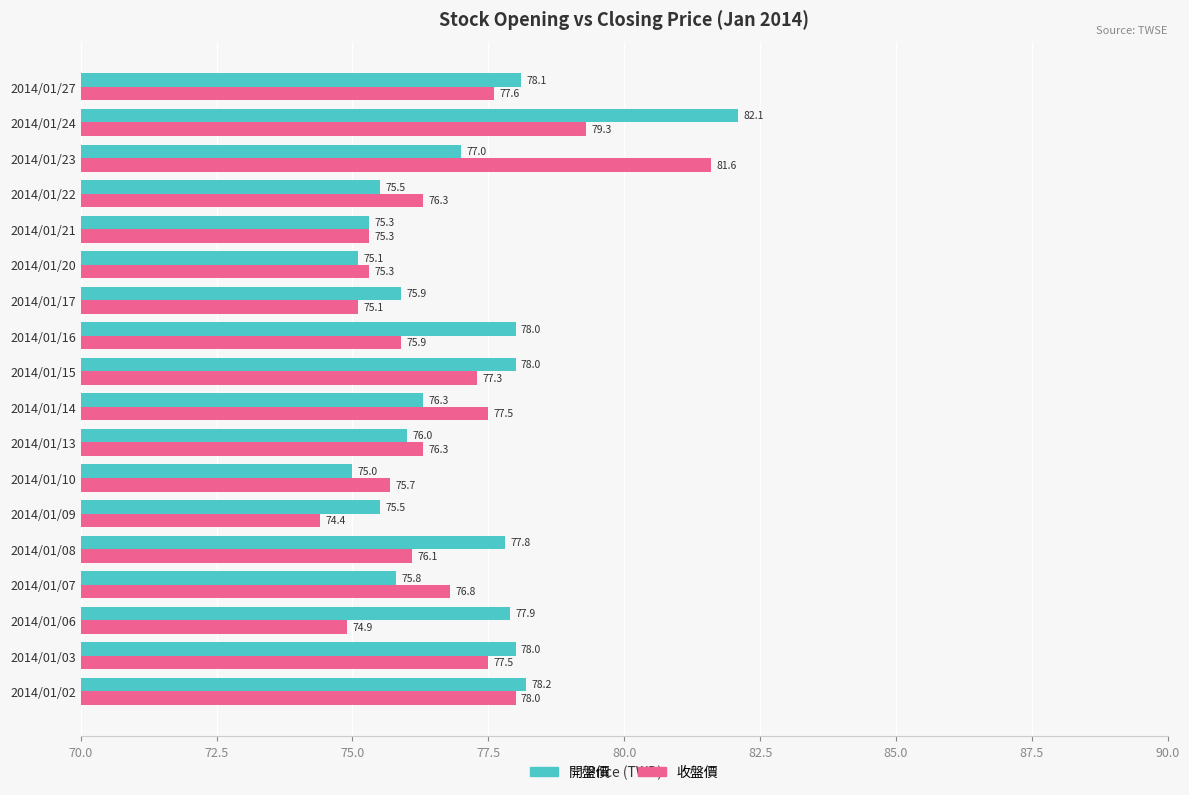

What is the difference between the 開盤價 values at 2014/01/20 and 2014/01/13?

0.9